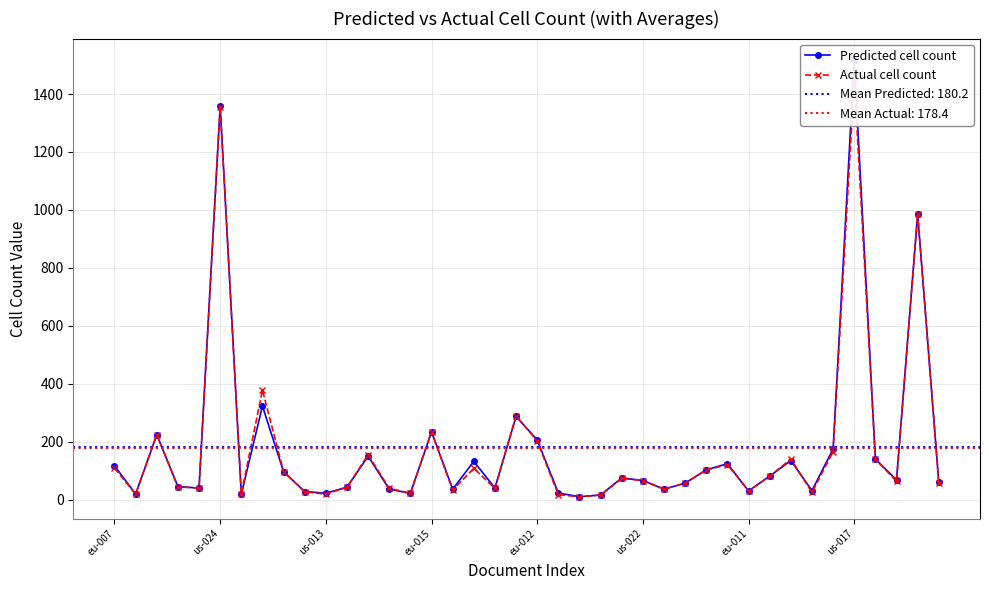

List the series in order of their peak value, highest first.

Predicted cell count, Actual cell count